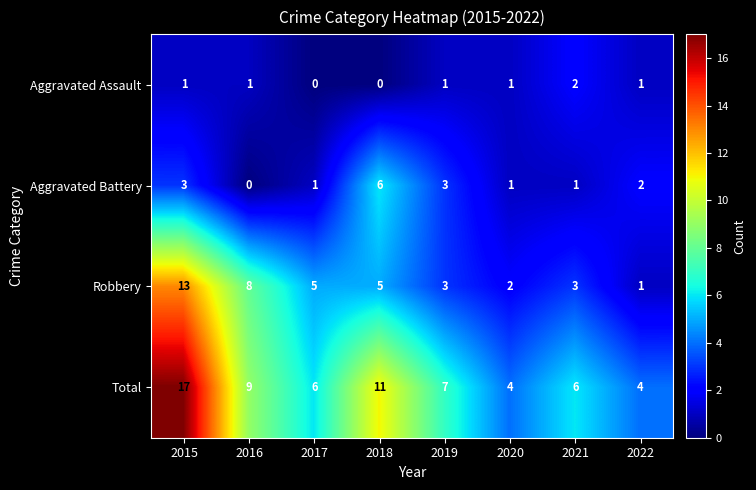

What is the maximum value shown in the chart?

17